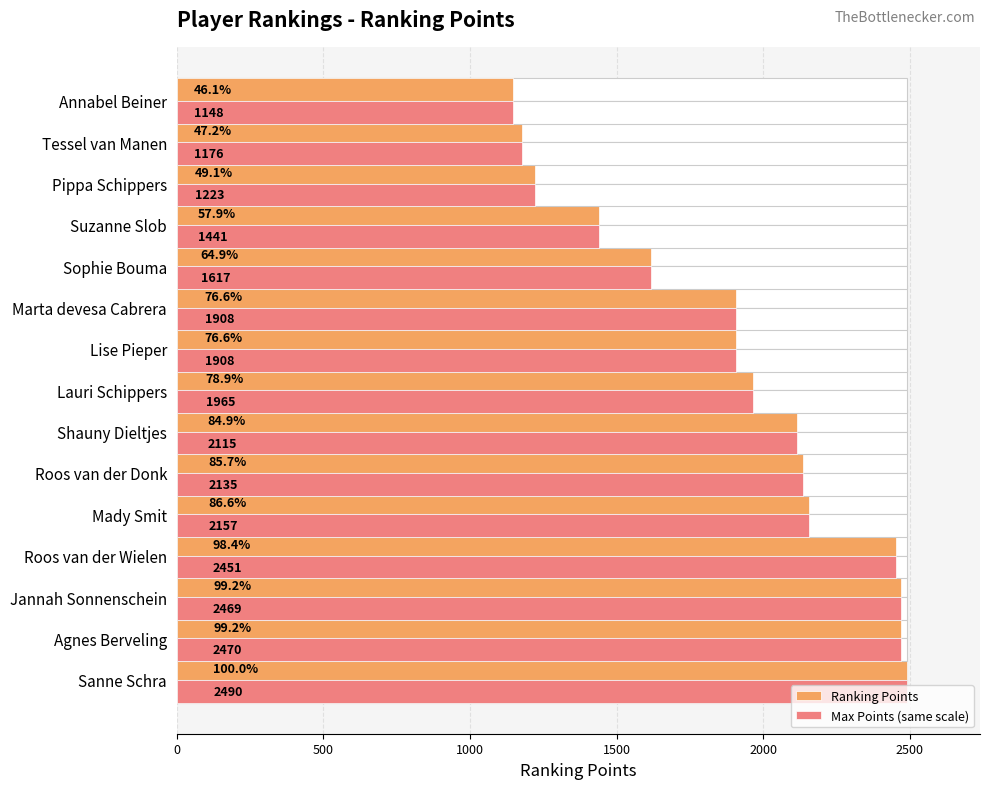

How many bars are there in each group?

2